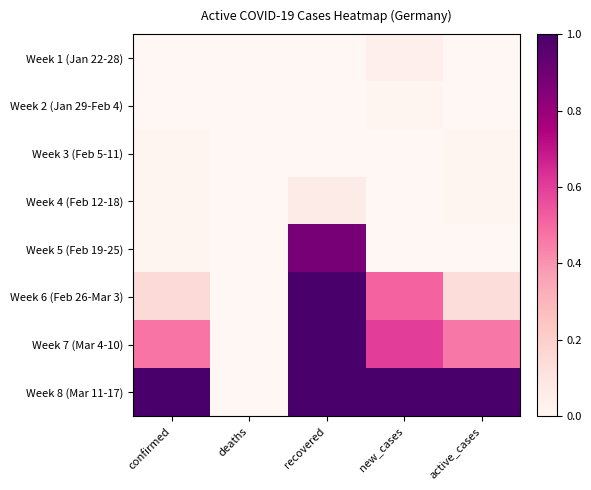

At new_cases, list the series in order from smallest to largest.

Week 3 (Feb 5-11), Week 4 (Feb 12-18), Week 5 (Feb 19-25), Week 2 (Jan 29-Feb 4), Week 1 (Jan 22-28), Week 6 (Feb 26-Mar 3), Week 7 (Mar 4-10), Week 8 (Mar 11-17)